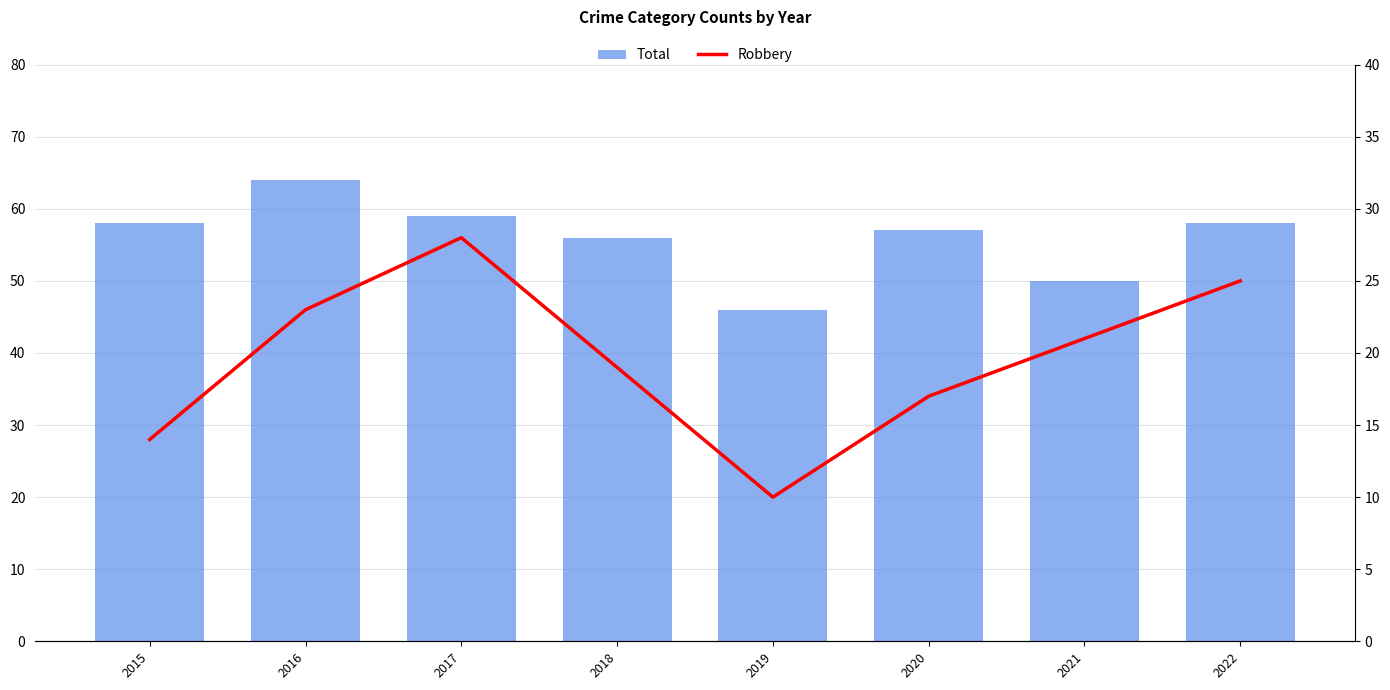

What is the difference between the highest and lowest values at 2017?

31